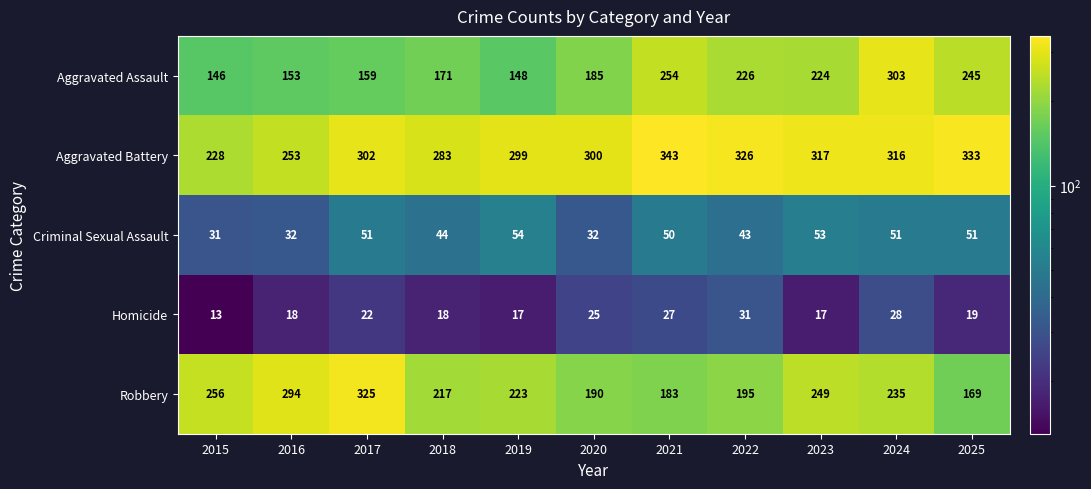

What value does the Aggravated Battery series have at 2019, to the nearest 5?

300